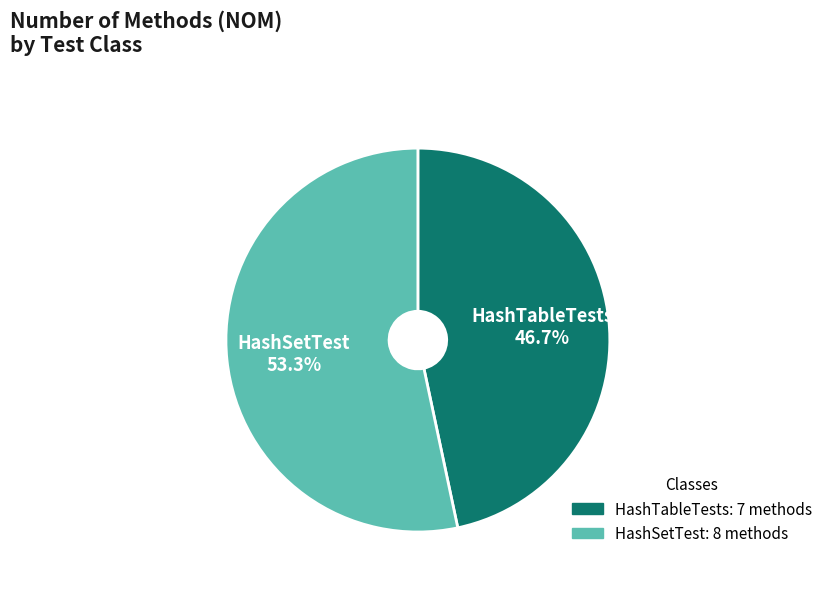

To the nearest percent, what is the combined percentage of HashSetTest and HashTableTests?

100%